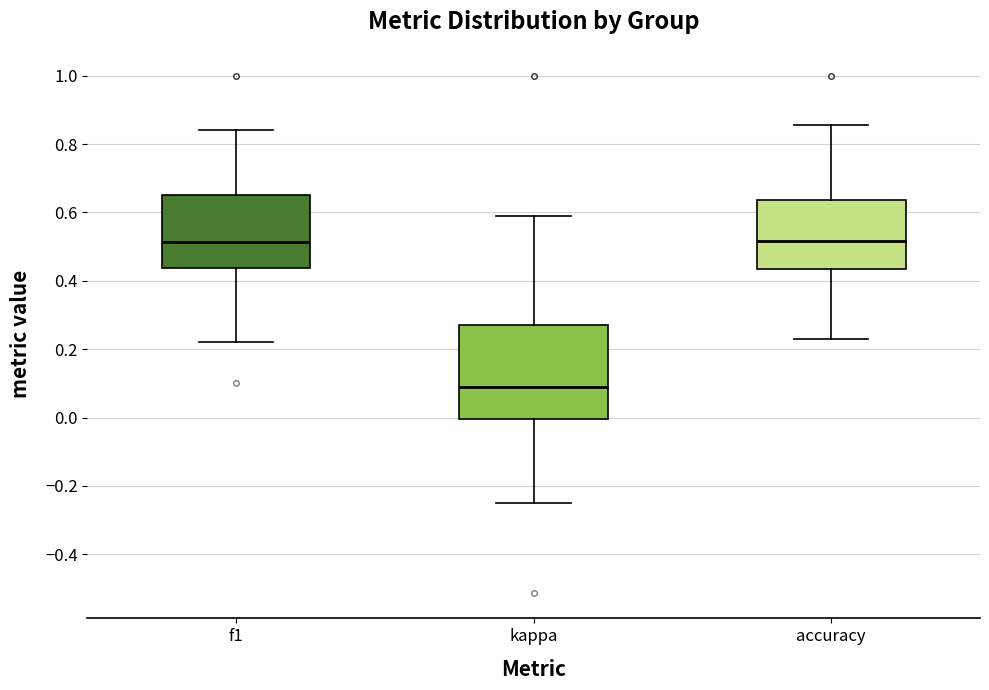

Which box is the tallest, from its lower edge to its upper edge?

kappa